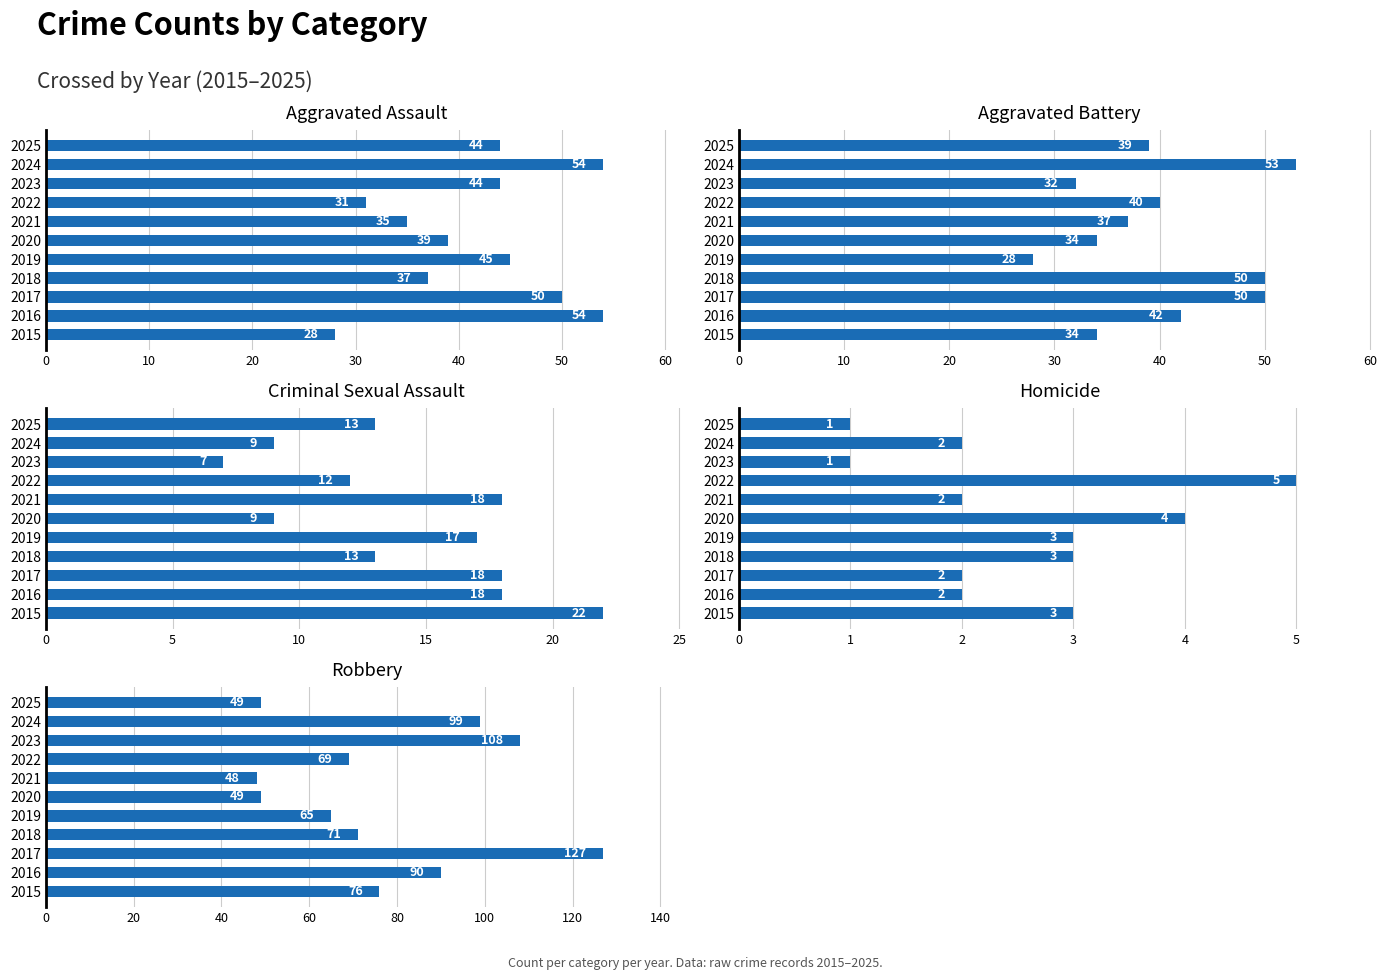

Between 2016 and 2020, which series saw the biggest shift?

Robbery